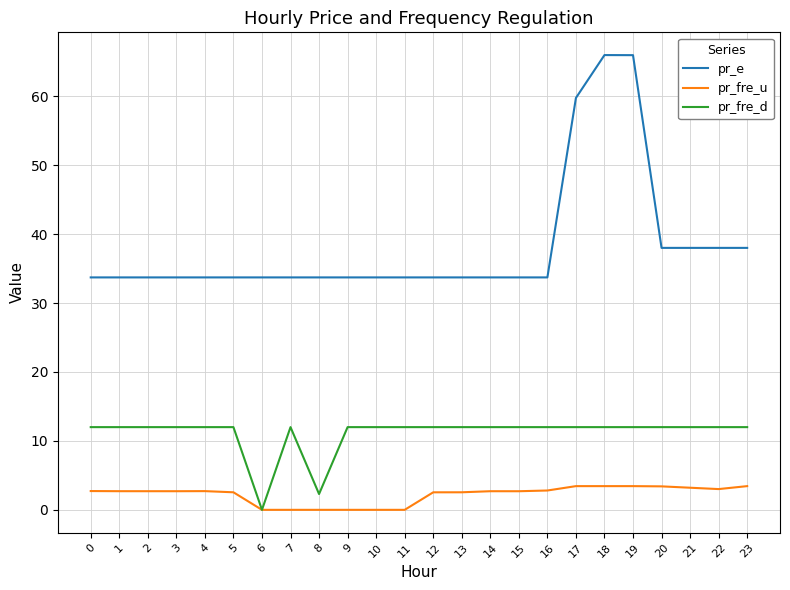

True or false: pr_e and pr_fre_u intersect in this chart.

False